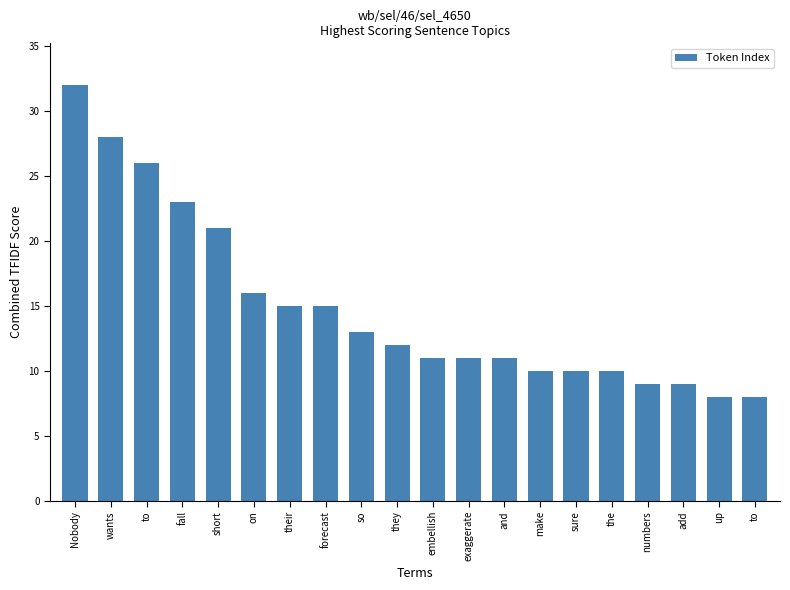

Read the value at they.

12